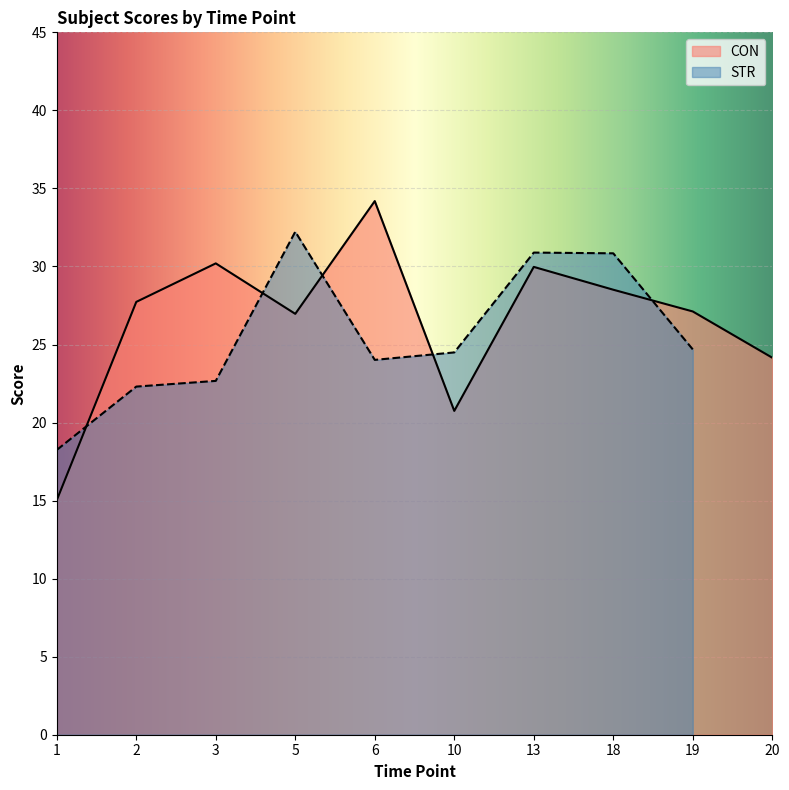

Is it true that the value at 5 is 27.0?

True